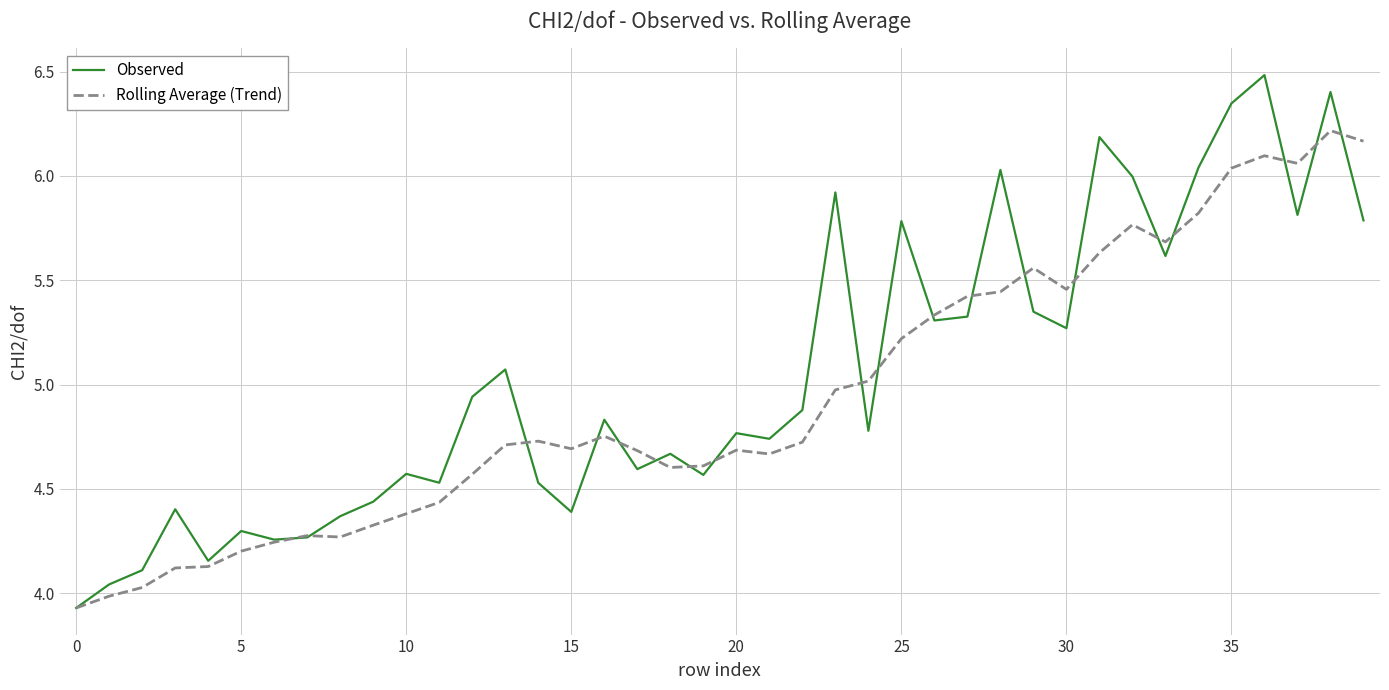

What is the maximum value shown in the chart?

6.5